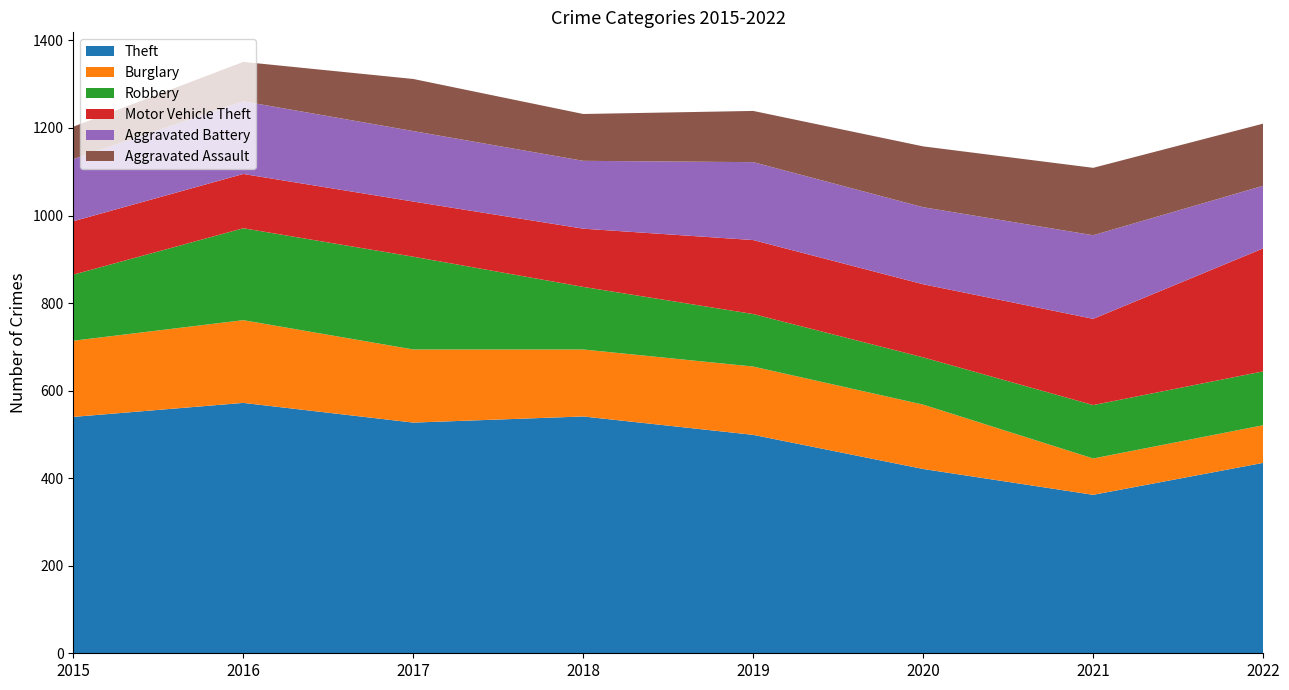

Reading left to right, extract all data points from this chart.

Theft: 2015=540	2016=572	2017=527	2018=541	2019=499	2020=421	2021=362	2022=435
Burglary: 2015=174	2016=189	2017=167	2018=153	2019=156	2020=147	2021=83	2022=86
Robbery: 2015=151	2016=210	2017=212	2018=143	2019=120	2020=108	2021=122	2022=123
Motor Vehicle Theft: 2015=122	2016=124	2017=126	2018=133	2019=169	2020=167	2021=197	2022=281
Aggravated Battery: 2015=142	2016=166	2017=161	2018=155	2019=178	2020=176	2021=191	2022=143
Aggravated Assault: 2015=74	2016=90	2017=119	2018=107	2019=117	2020=139	2021=154	2022=142